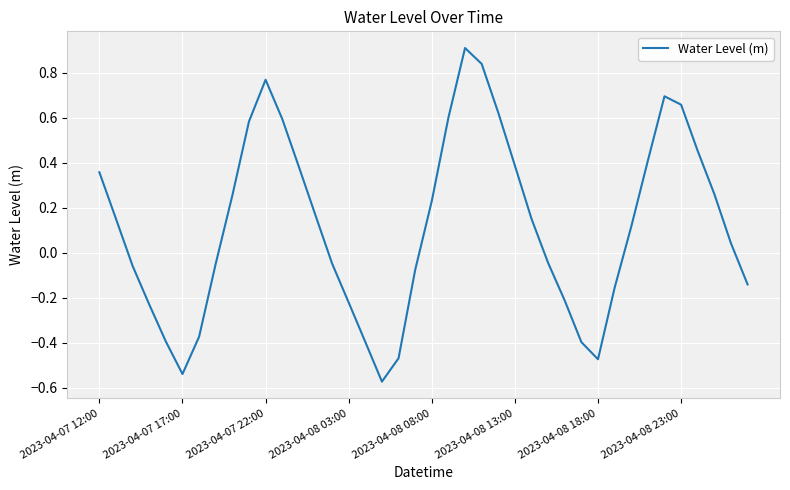

What is the maximum value shown in the chart?

0.9